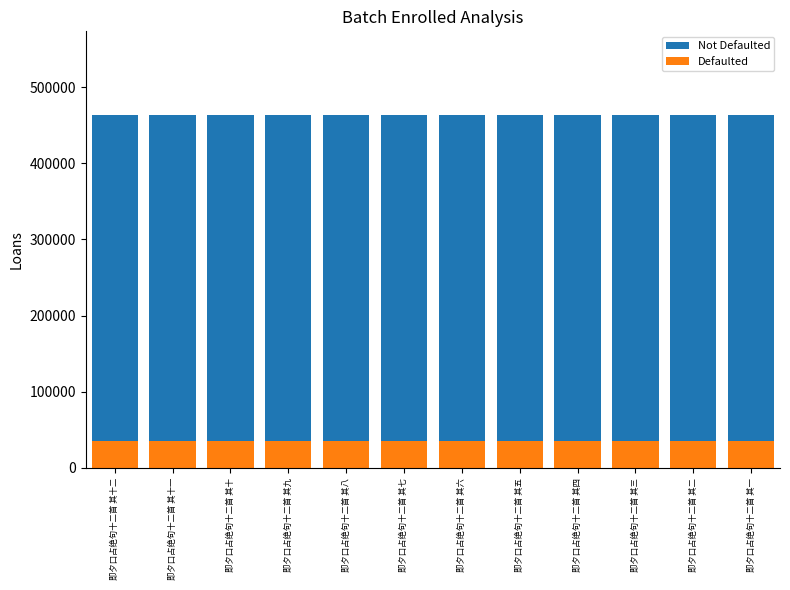

What is the average value of the Defaulted series?

34897.5